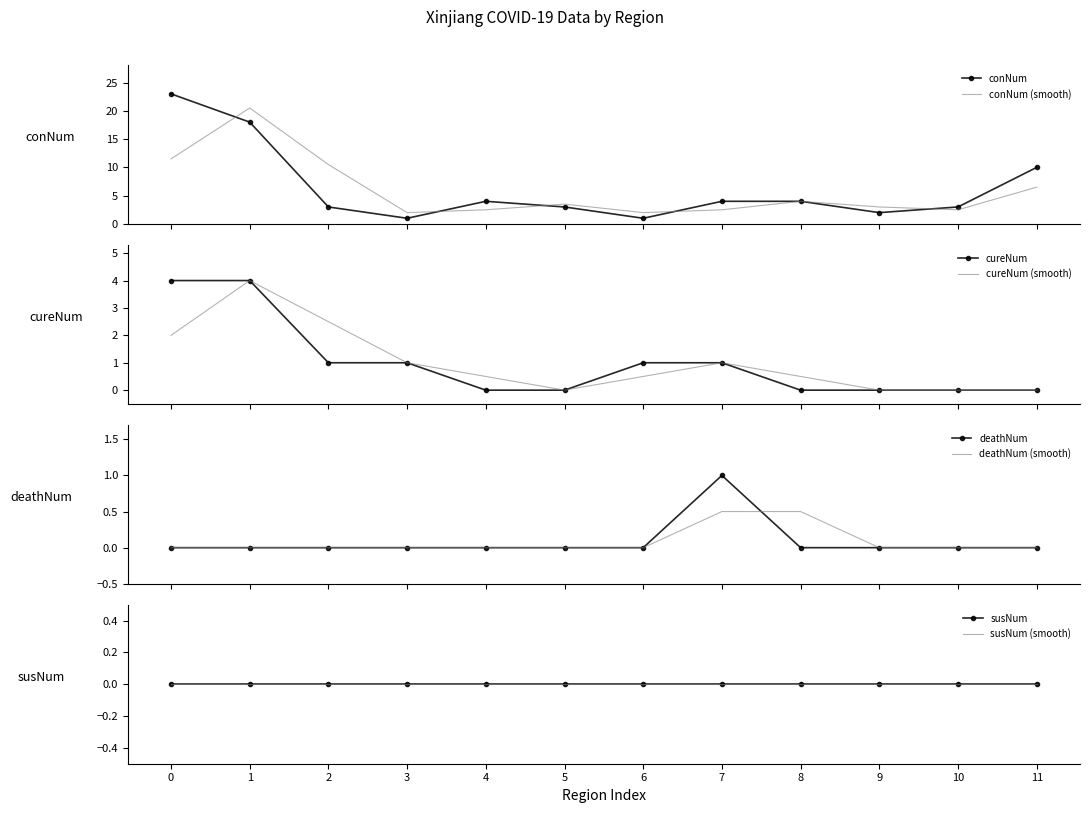

The value of cureNum at 7 is 1. True or false?

False